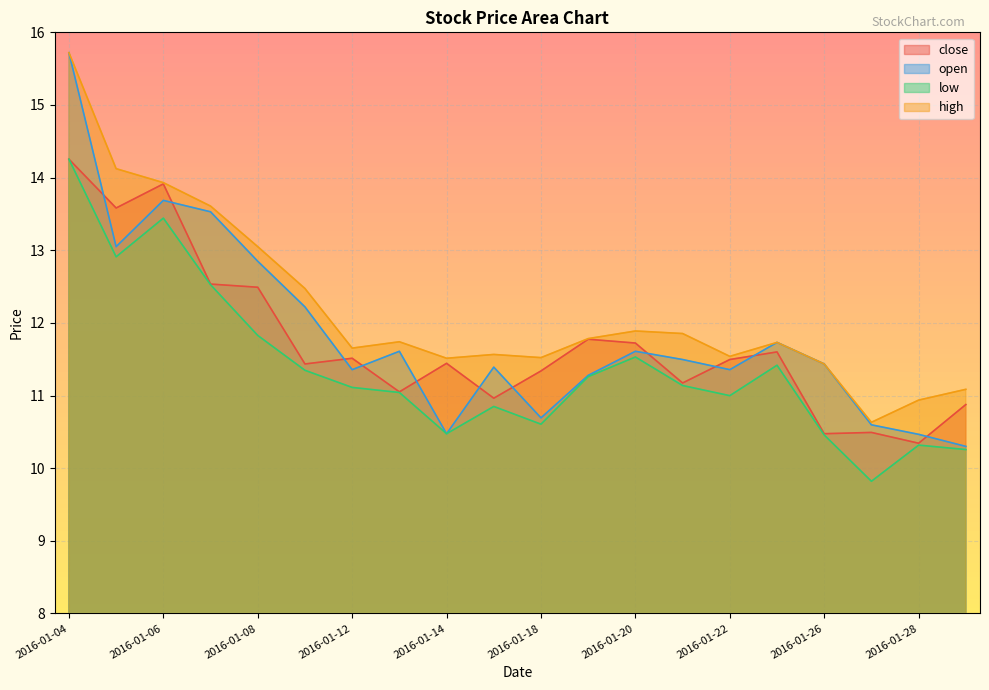

Is the value of low at 2016-01-26 greater than the value of close at 2016-01-21?

No